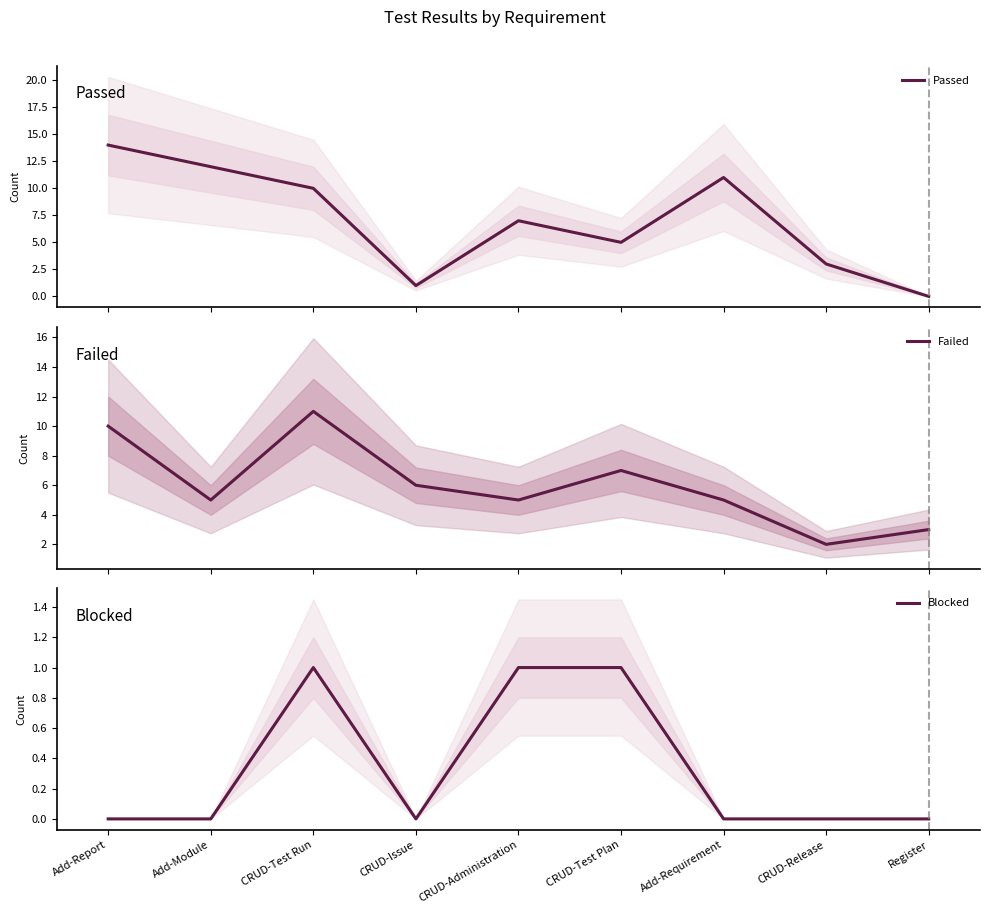

Is it true that Failed equals 9 at CRUD-Administration?

False